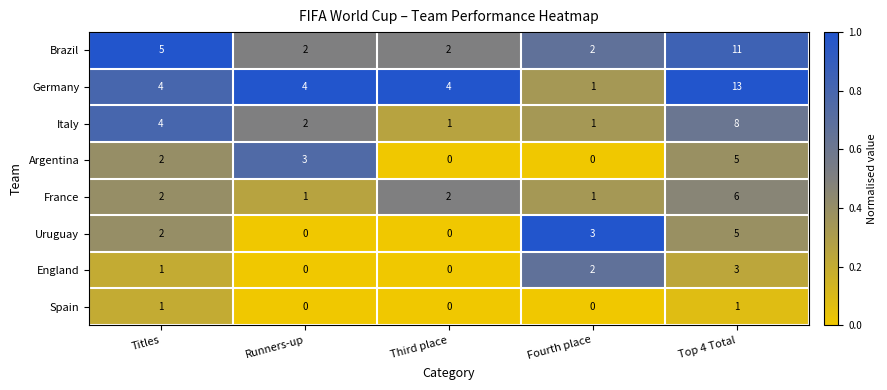

How many Argentina values are between 0 and 3?

4